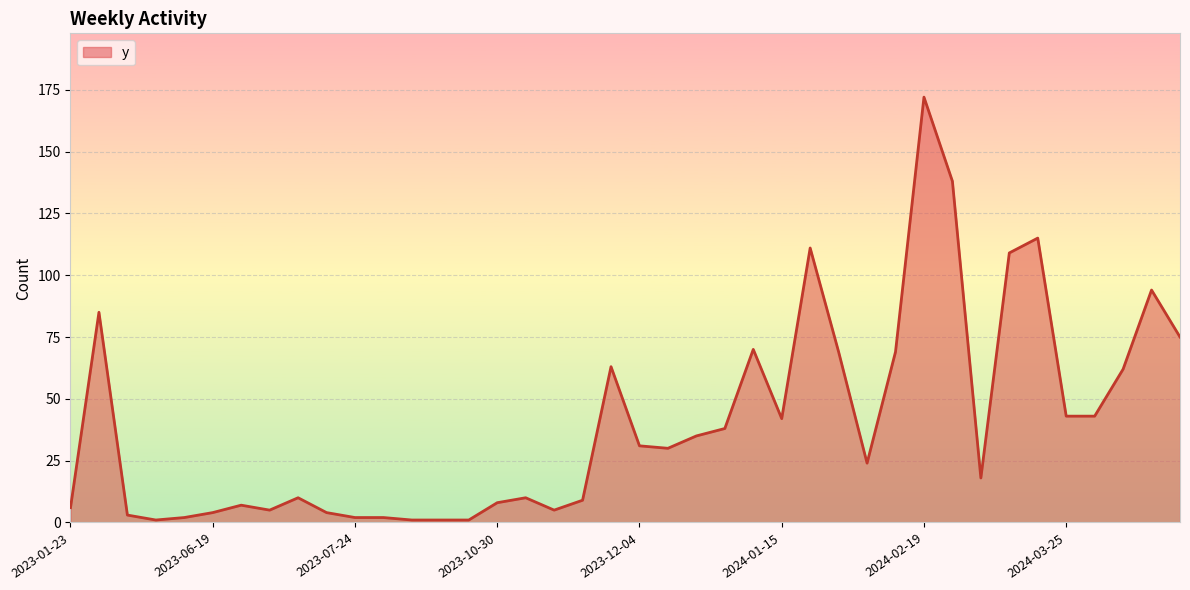

What is the difference between the maximum and minimum values?

171